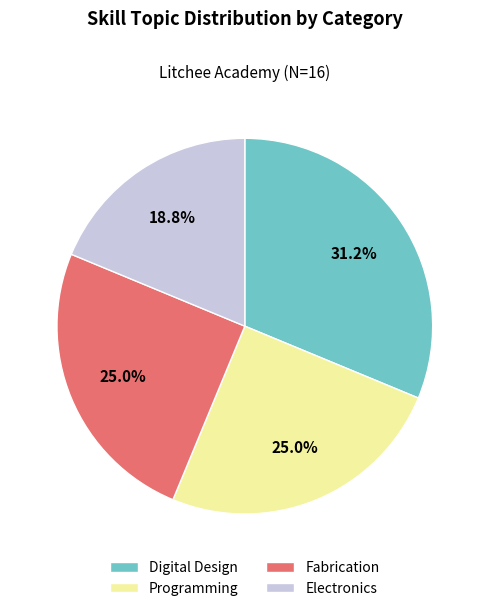

To the nearest percent, what portion does Programming represent?

25%